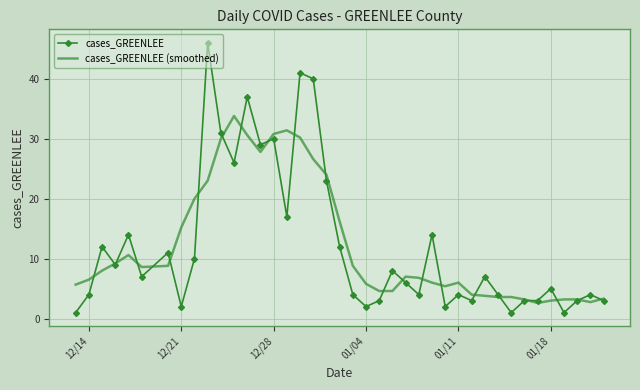

What is the lowest value of the cases_GREENLEE series?

1.0